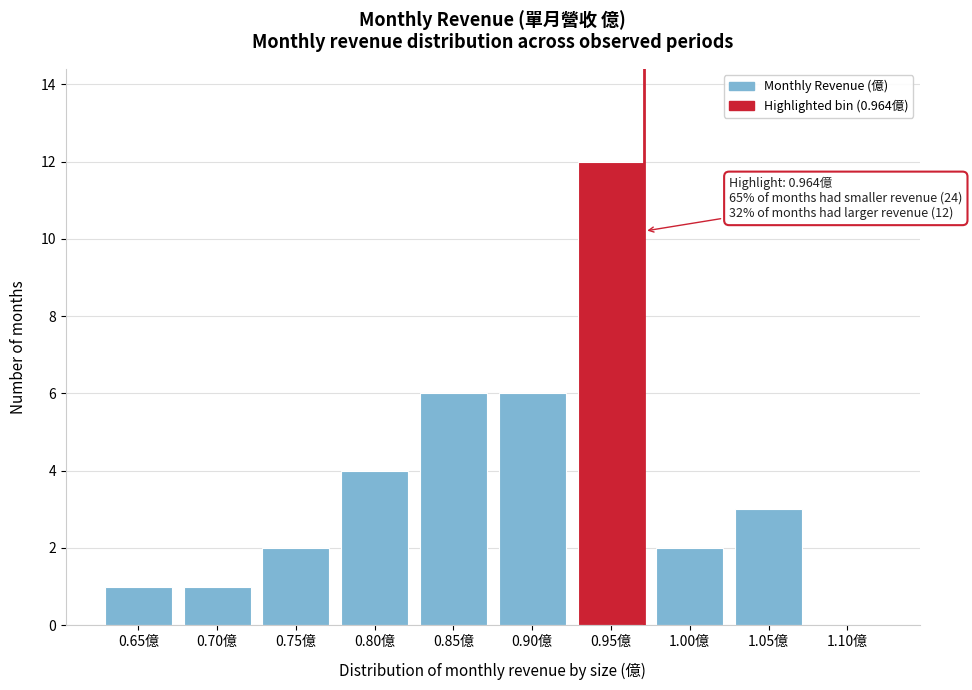

Reading left to right, transcribe all the data shown in this chart.

0.65億=1	0.70億=1	0.75億=2	0.80億=4	0.85億=6	0.90億=6	0.95億=12	1.00億=2	1.05億=3	1.10億=0